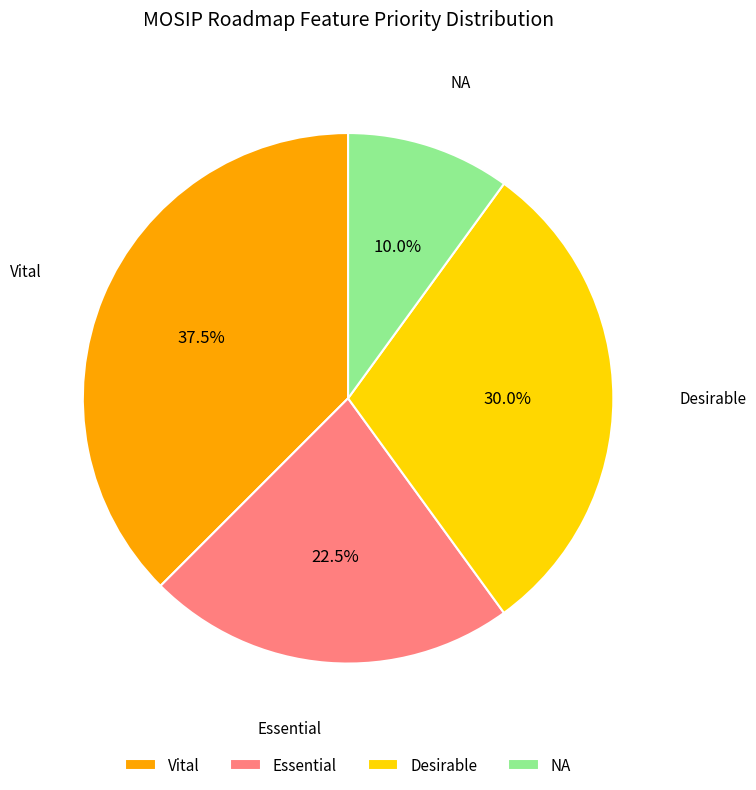

Is it true that NA is 10% of the pie?

True